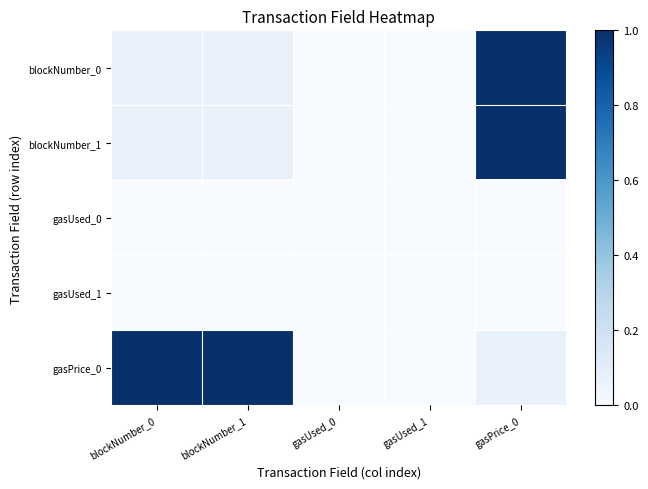

Count the number of data series in this chart.

5